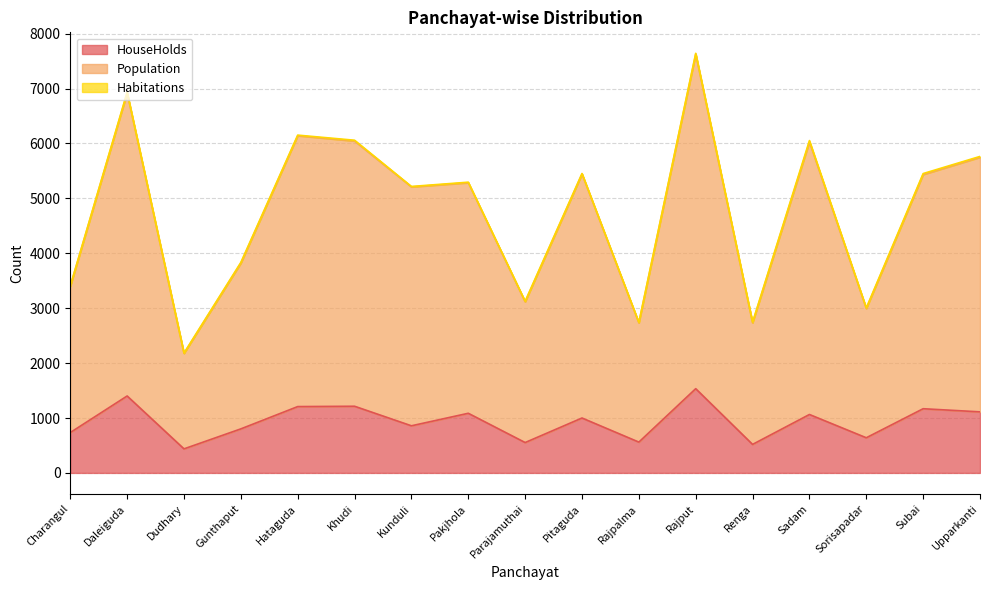

Is it true that HouseHolds equals 735 at Charangul?

True